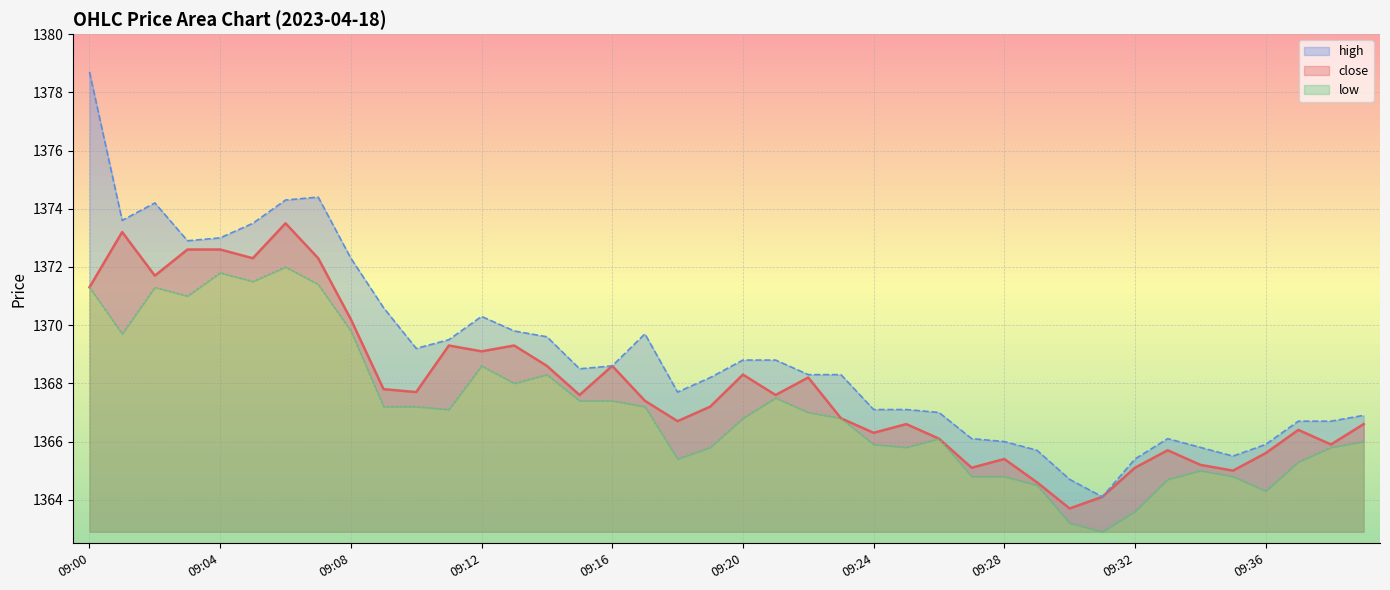

At how many categories does at least one series exceed 1377?

1